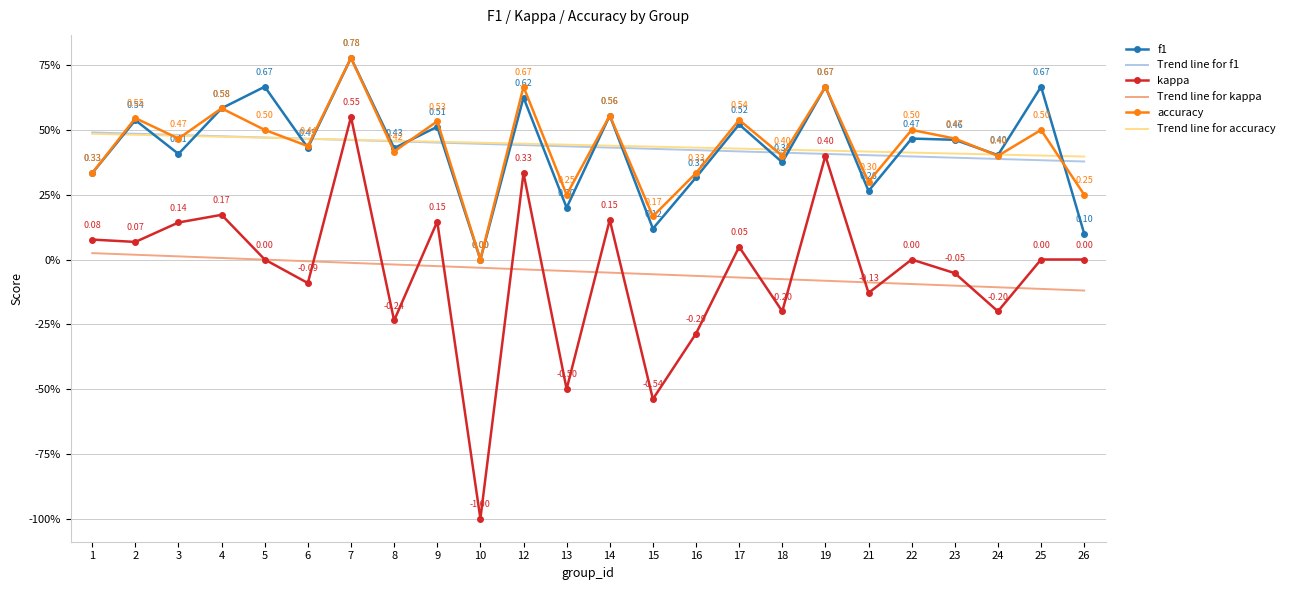

Which category has the lowest value across all series?

10